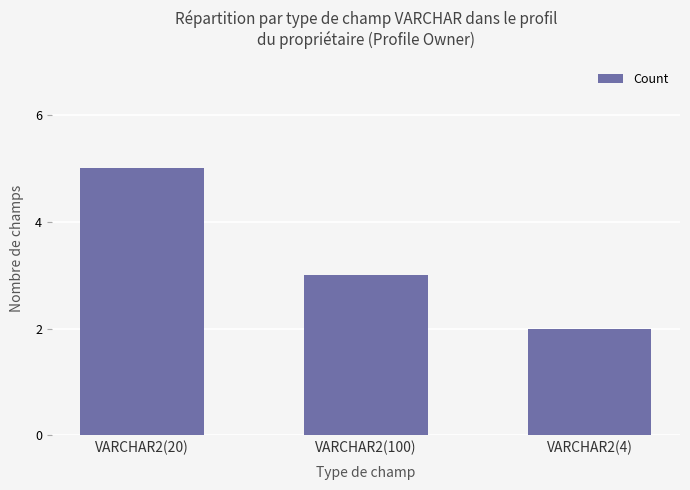

Is it true that the value at VARCHAR2(20) is 1?

False